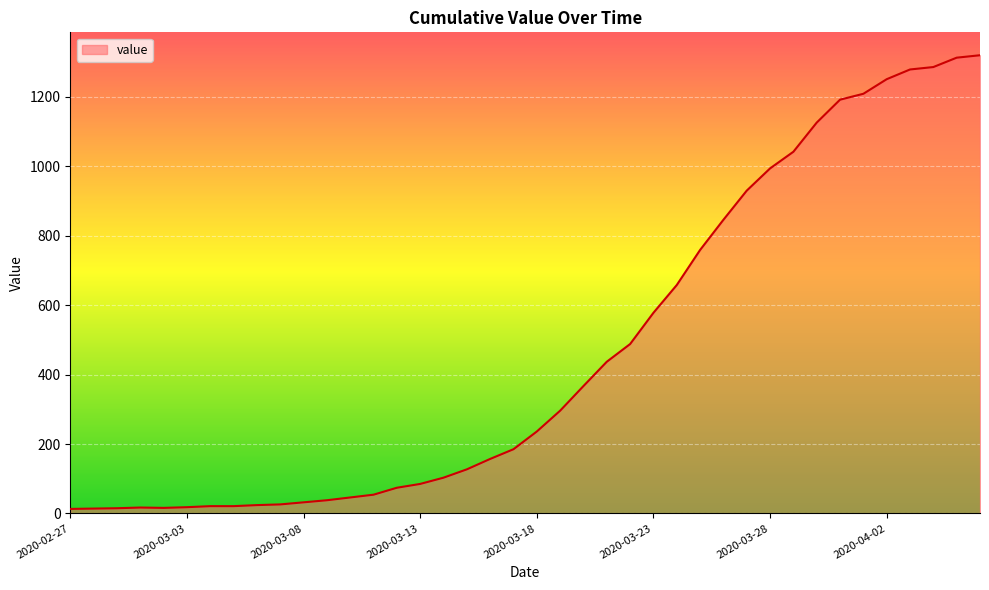

What is the maximum value shown in the chart?

1320